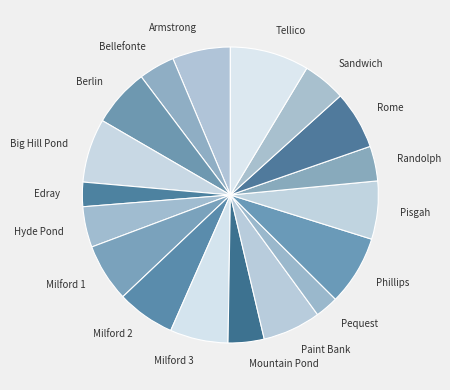

True or false: Tellico accounts for 1% of the total.

False